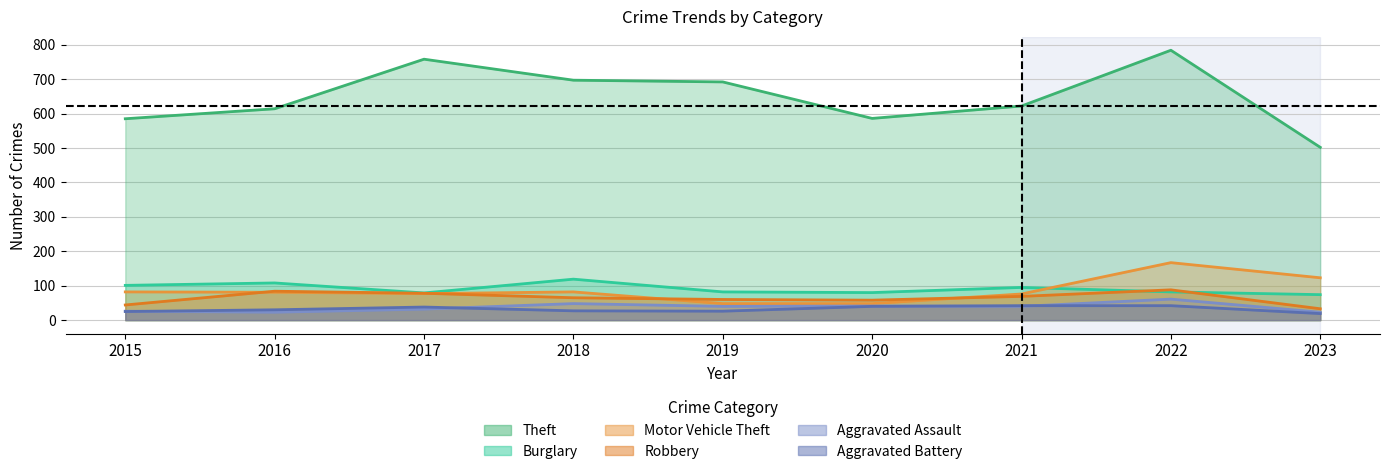

How many intersections are there between Motor Vehicle Theft and Burglary?

1